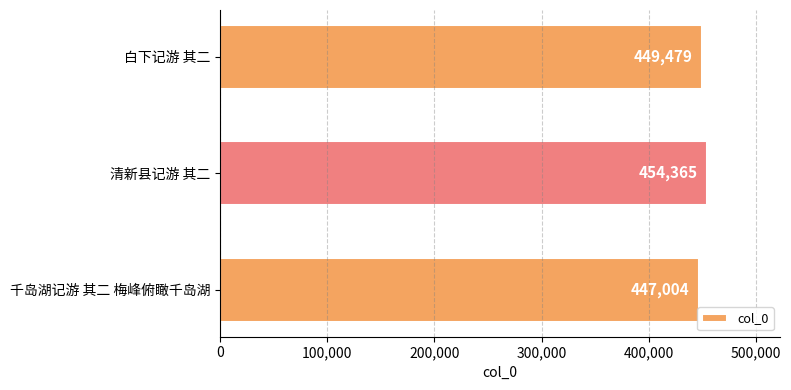

What is the average value?

450283